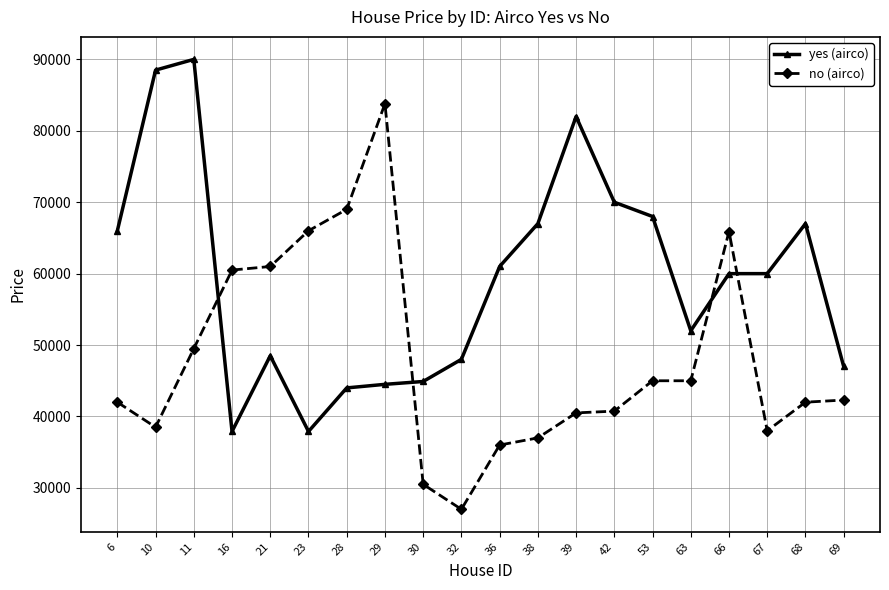

At how many categories does at least one series exceed 32797?

20